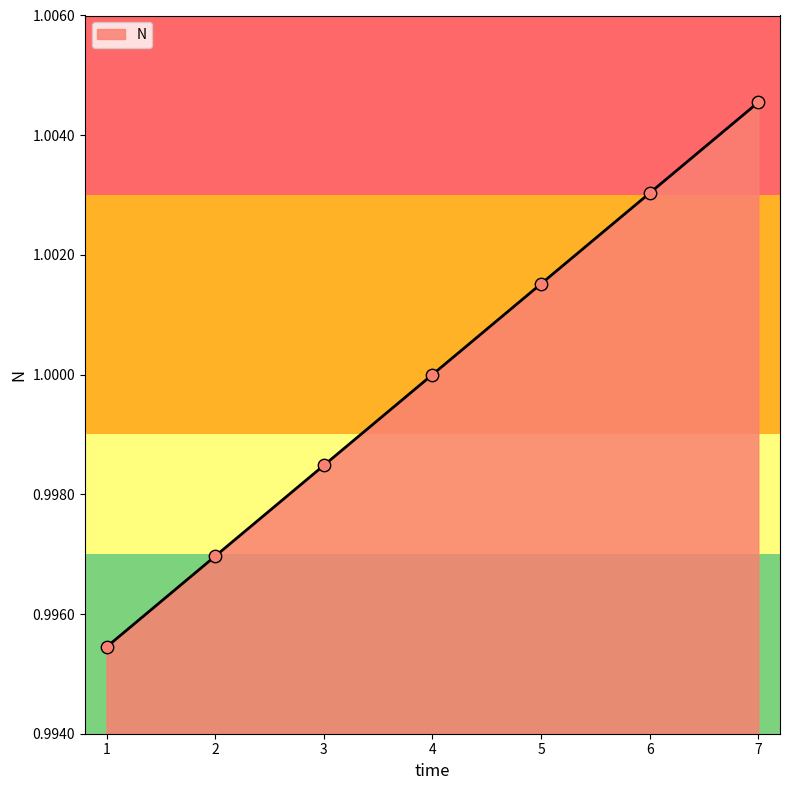

Between 6 and 1, which is larger?

6